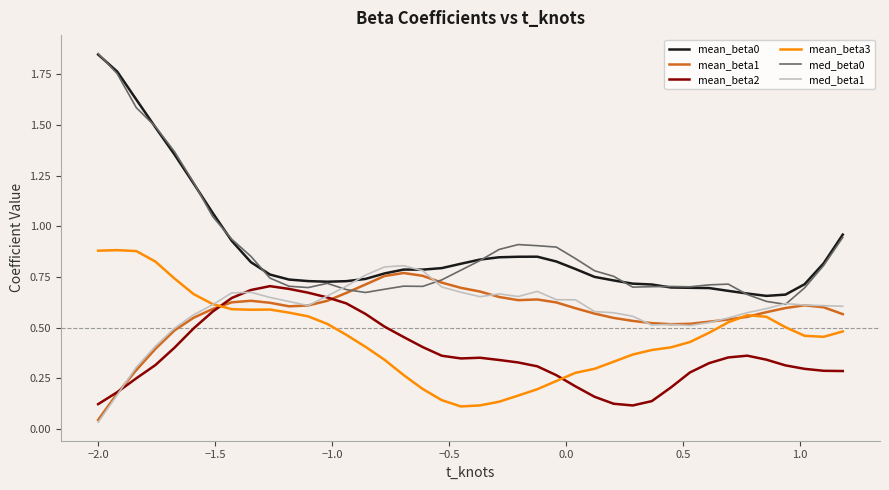

True or false: mean_beta3 and med_beta0 cross at least once.

False